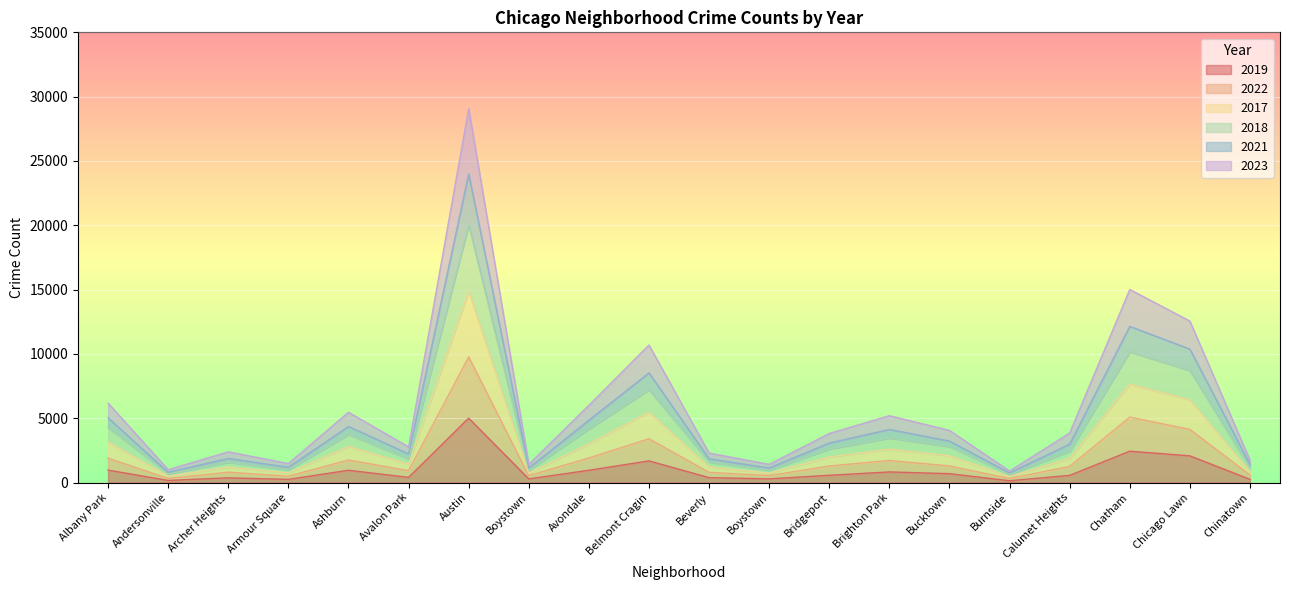

What is the greatest value displayed?

29081